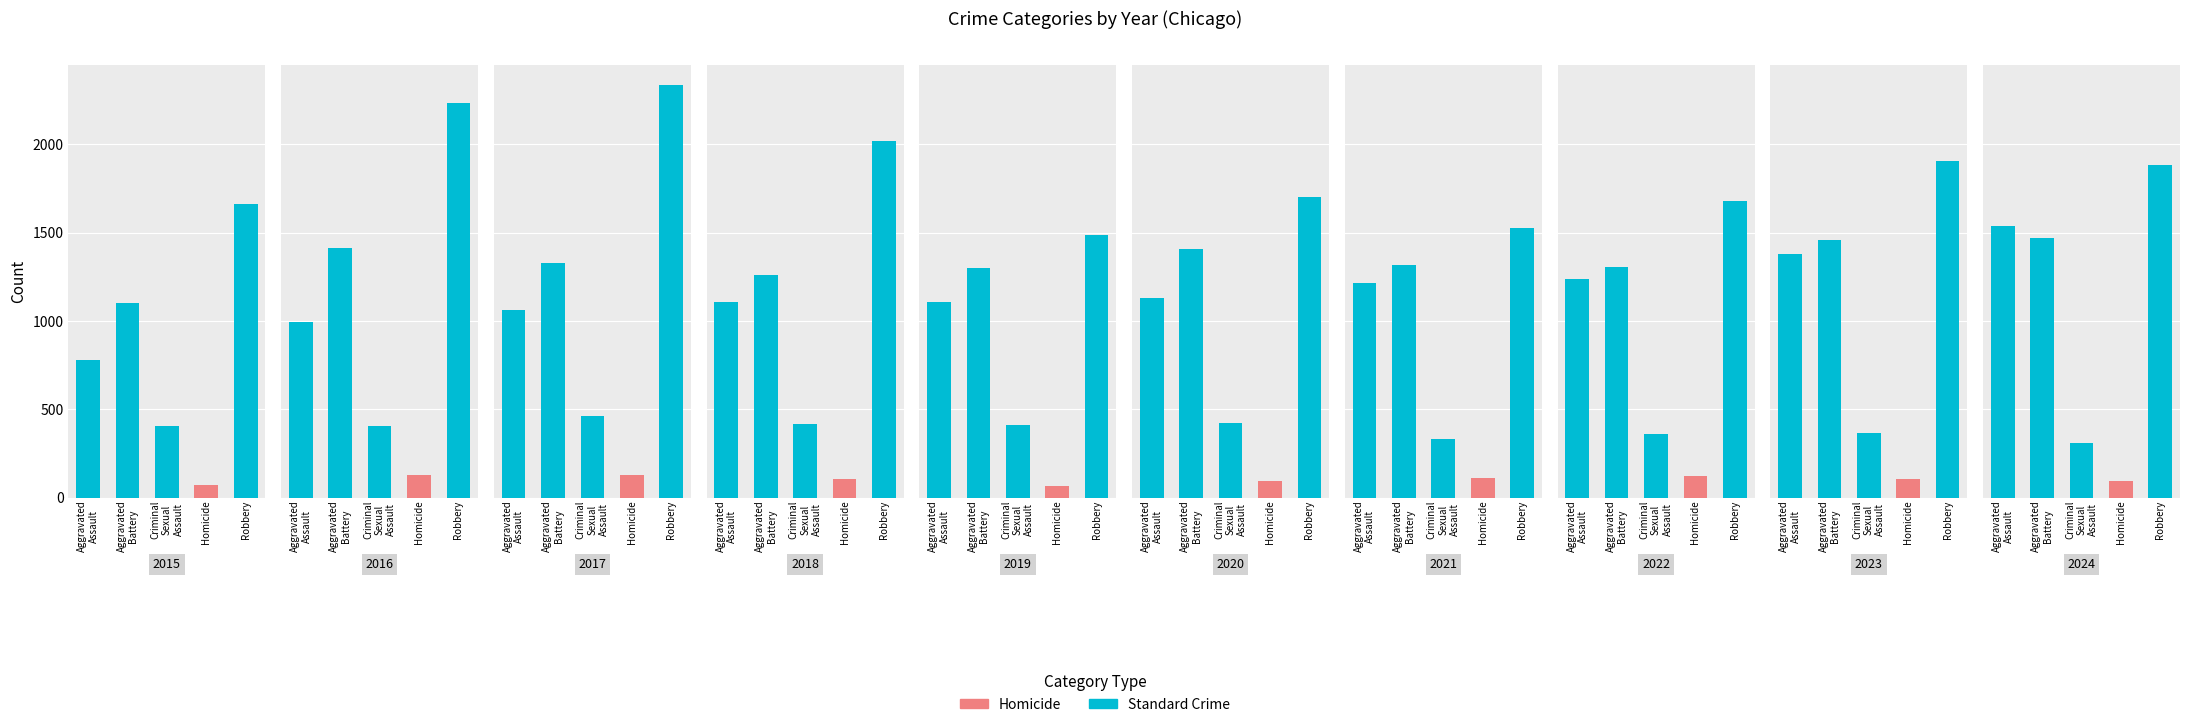

How many bars are there in each group?

5